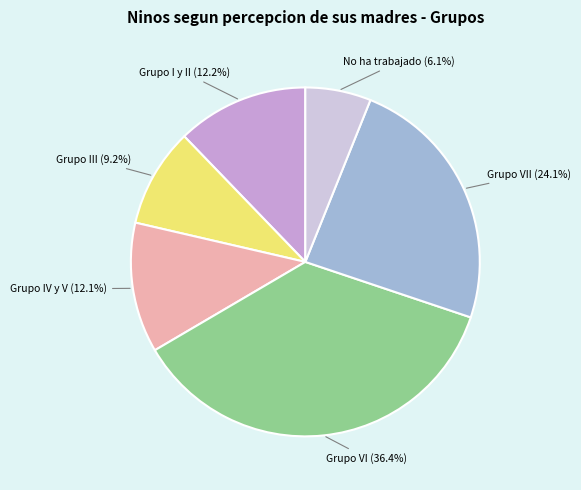

What portion of the pie excludes Grupo VI?

63.6%